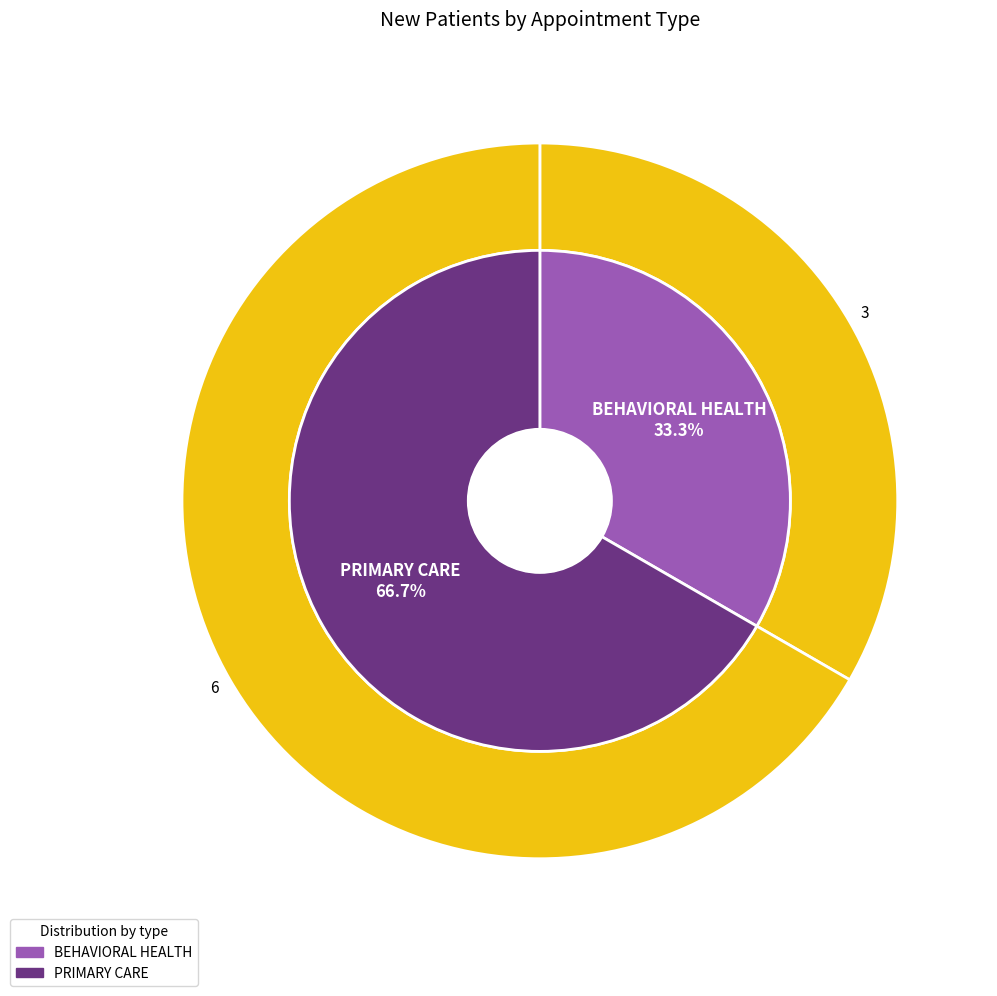

How many slices are in this pie chart?

2